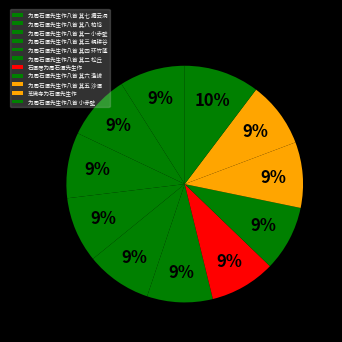

Count the number of slices in the pie.

11